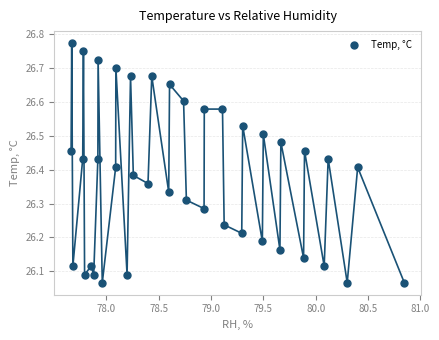

What is the range of X values (max minus min)?

3.2